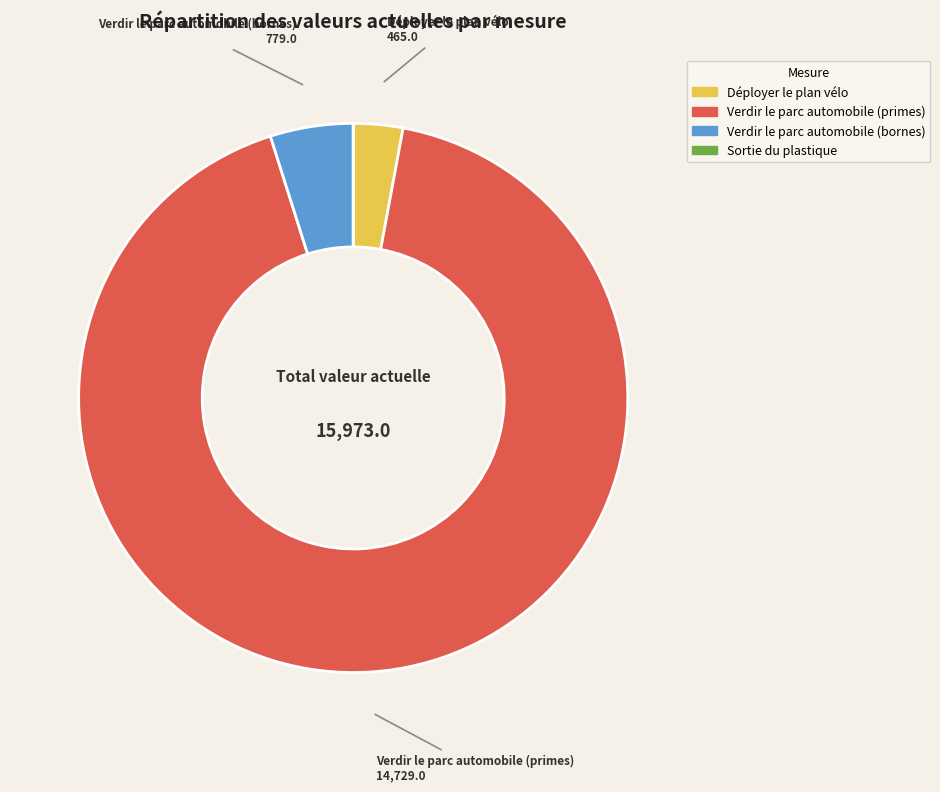

The Verdir le parc automobile (primes) slice represents 92% of the pie. True or false?

True